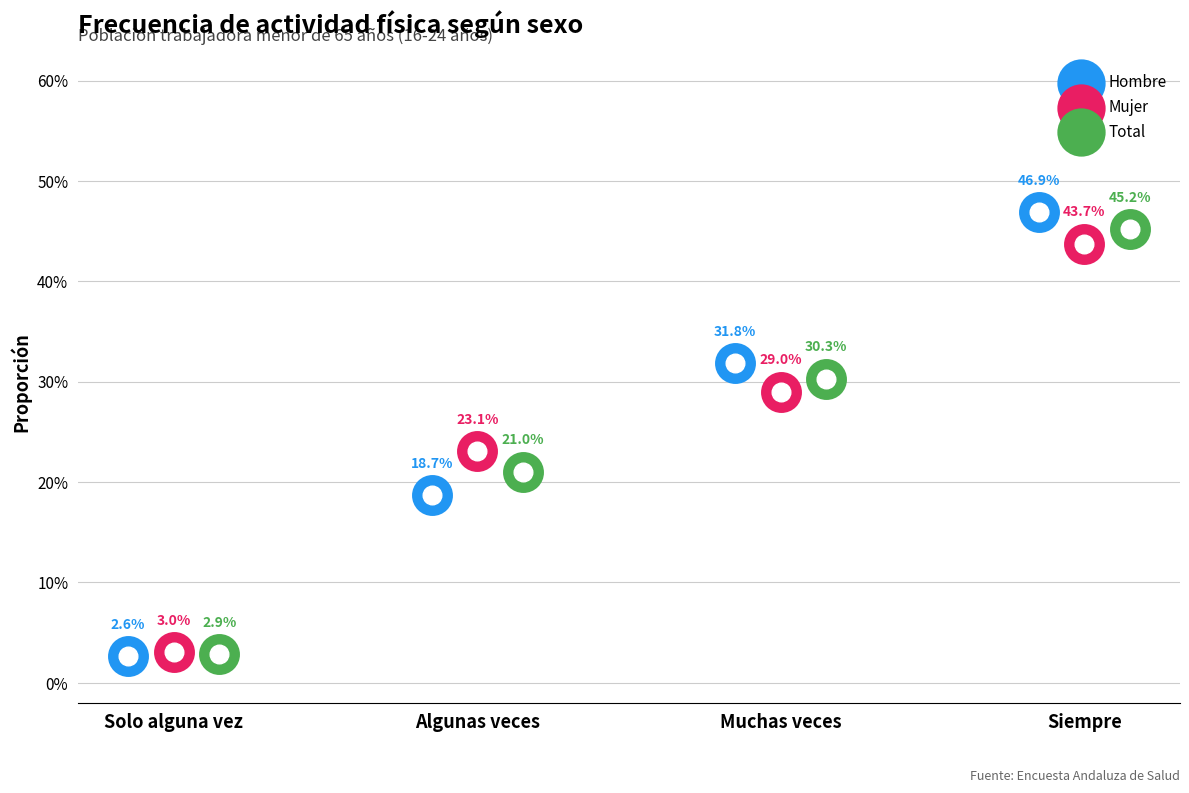

At which category is the sum across all series the highest?

Siempre